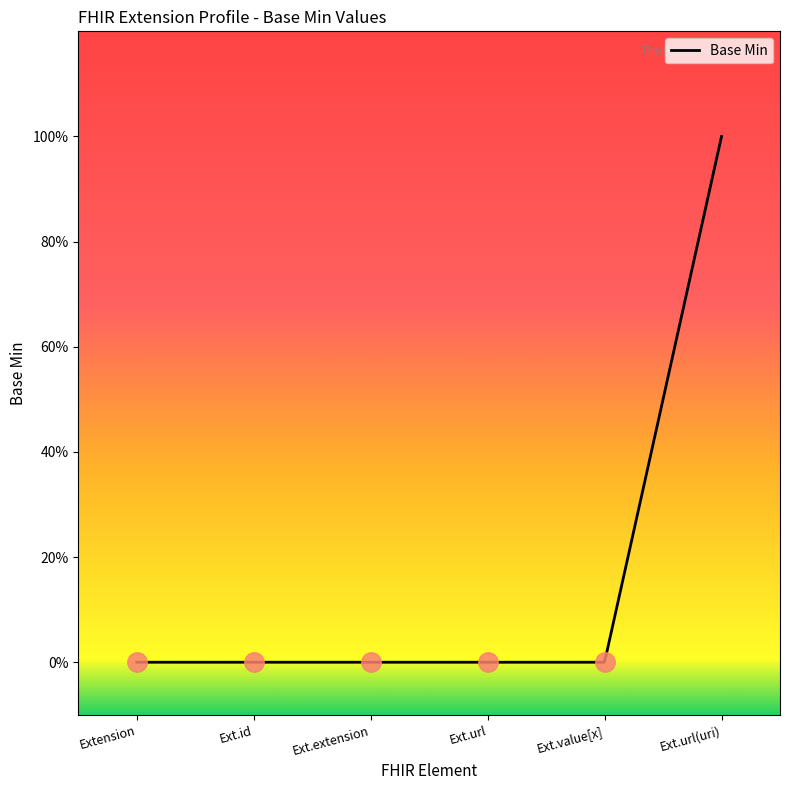

Is this an area chart (filled region under the line)?

Yes